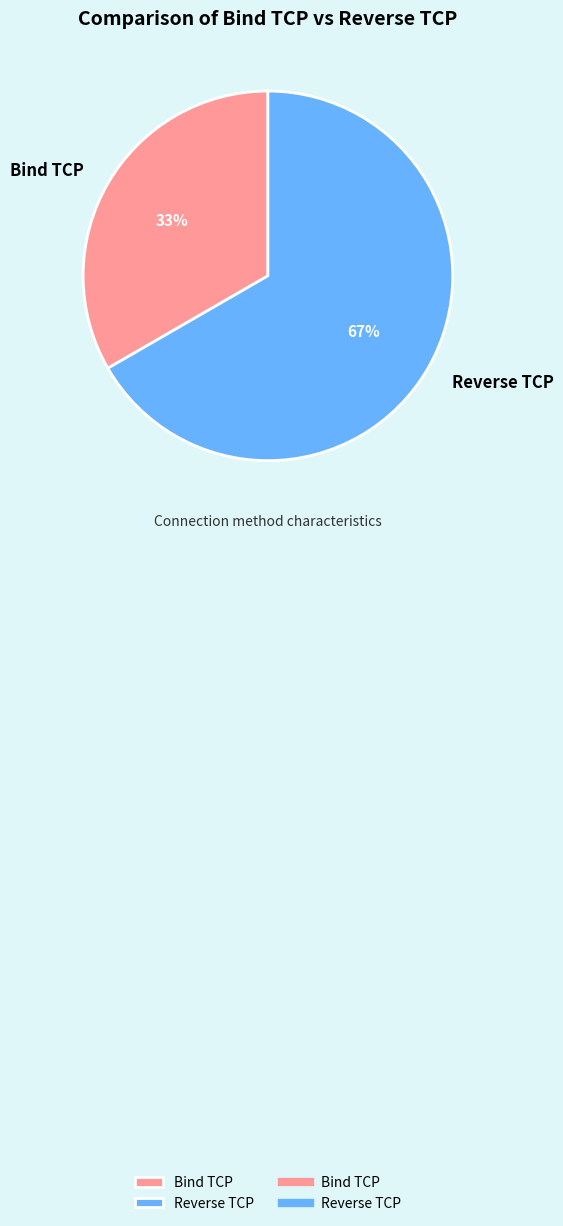

What percentage is the Reverse TCP slice, to the nearest percent?

67%